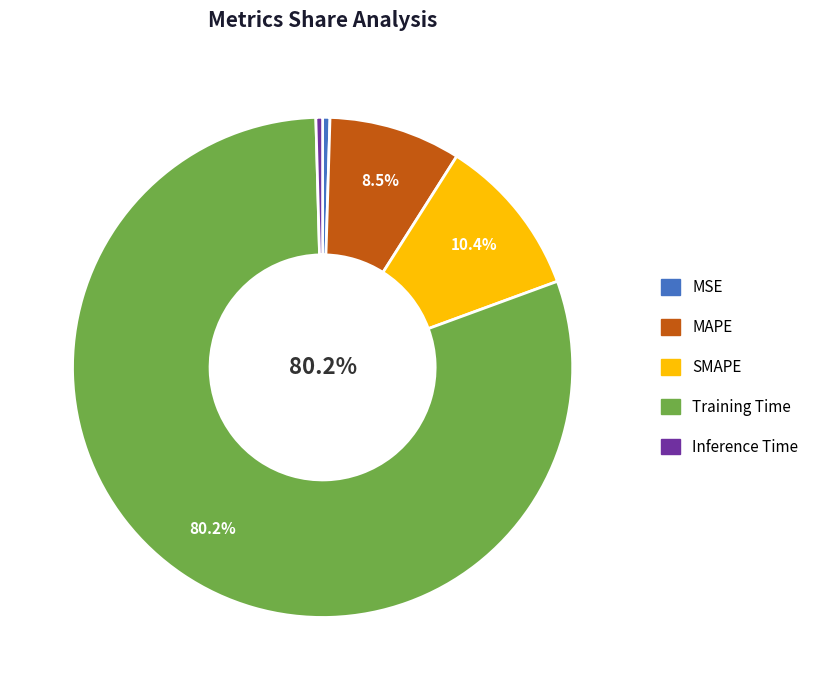

Which has a higher value, SMAPE or Inference Time?

SMAPE